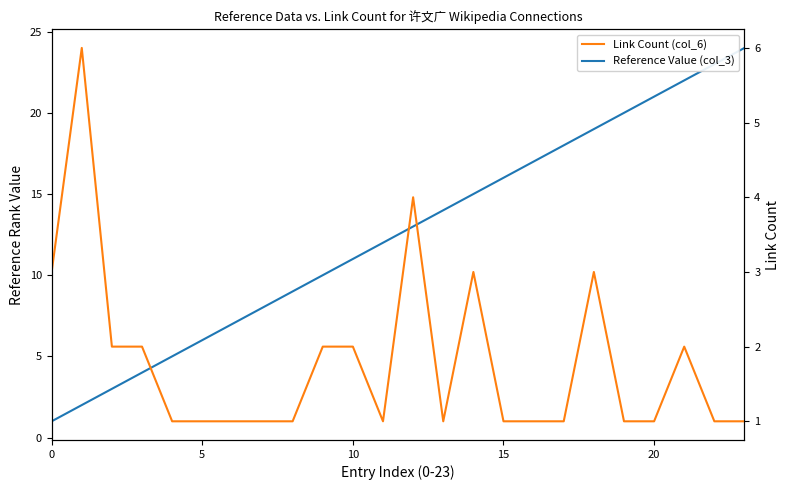

Is this an area chart (filled region under the line)?

No